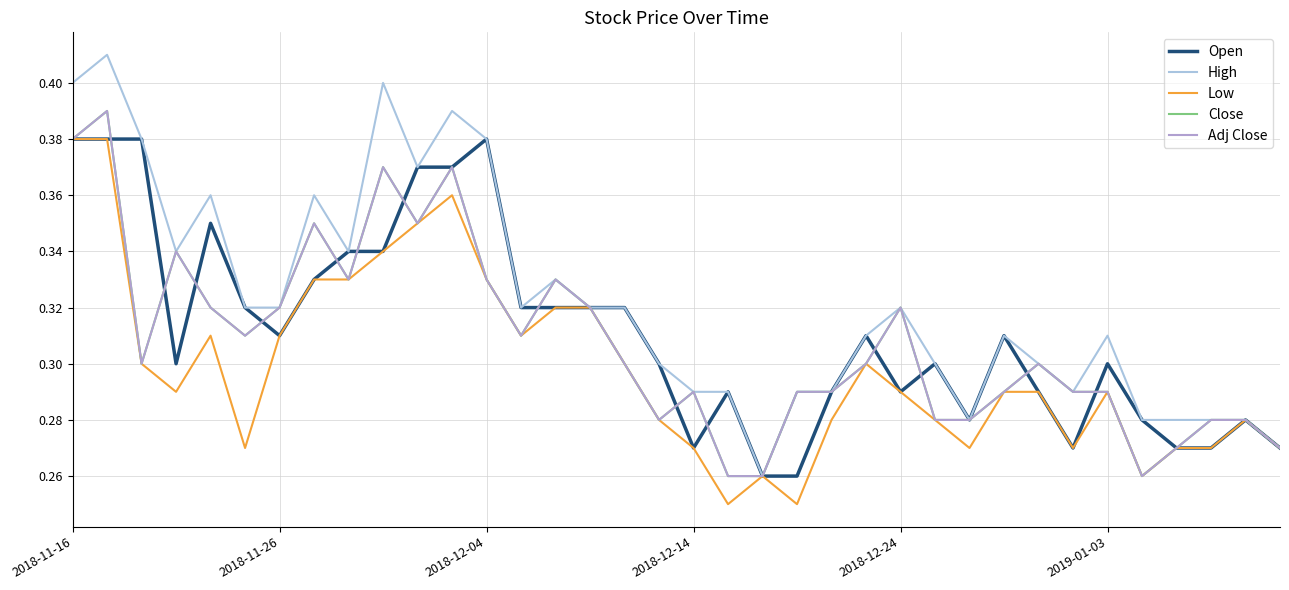

True or false: High and Close intersect in this chart.

False